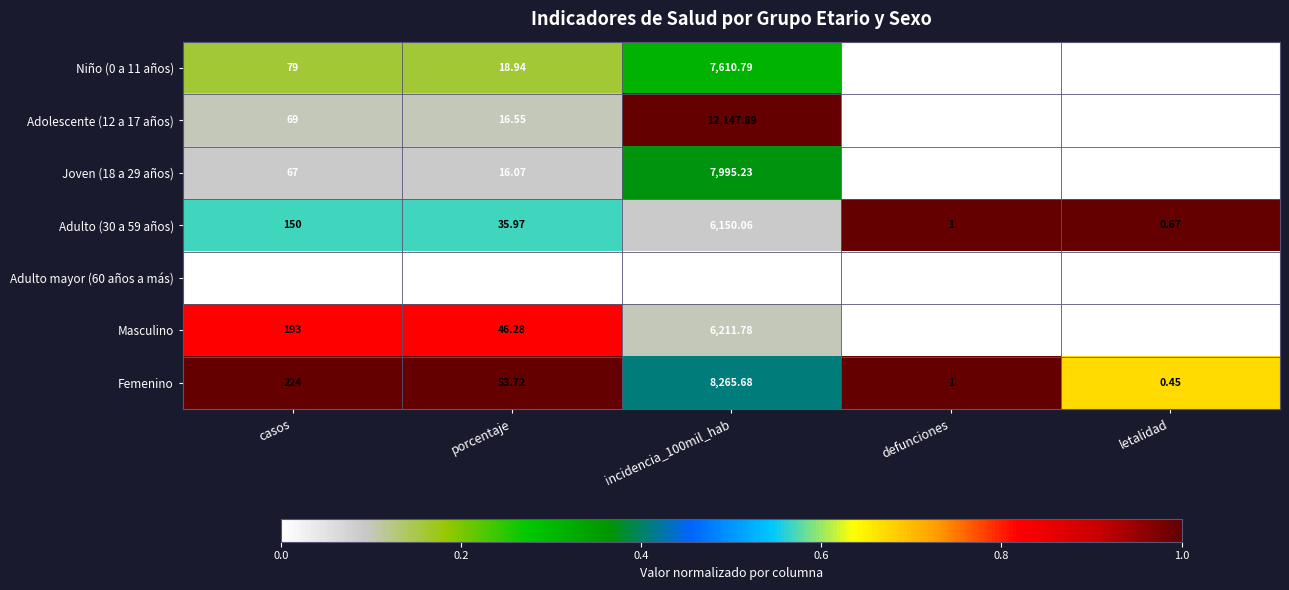

Where does the Masculino series first go above 46?

casos